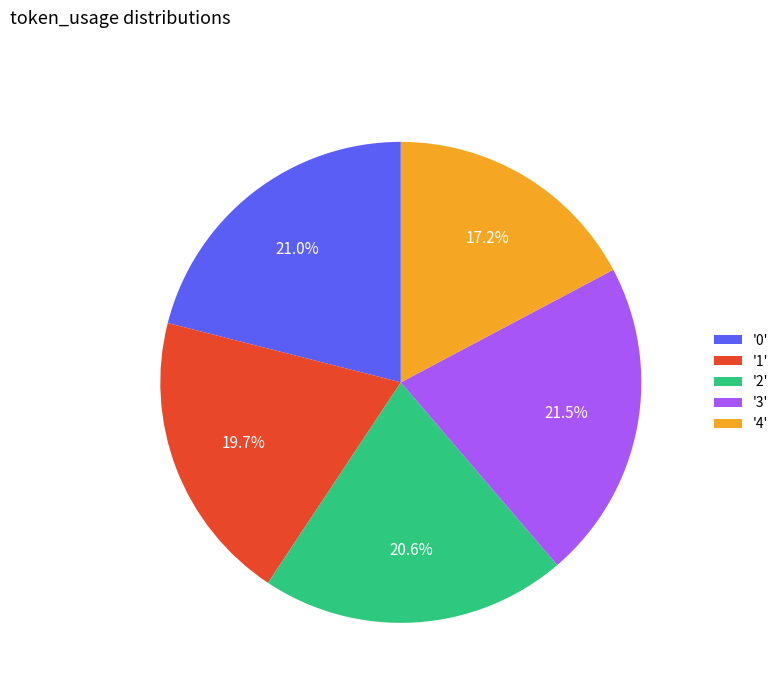

What is the ratio of the value at '2' to the value at '1'?

1.0